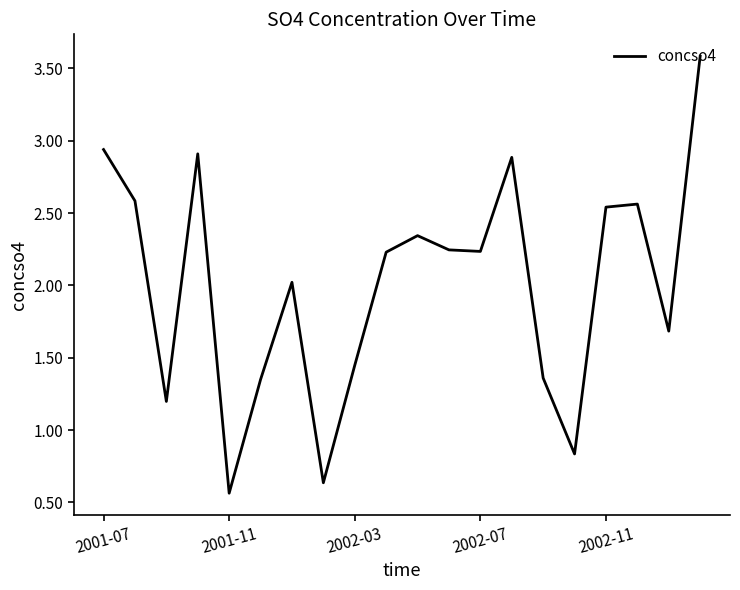

What is the maximum value shown in the chart?

3.6